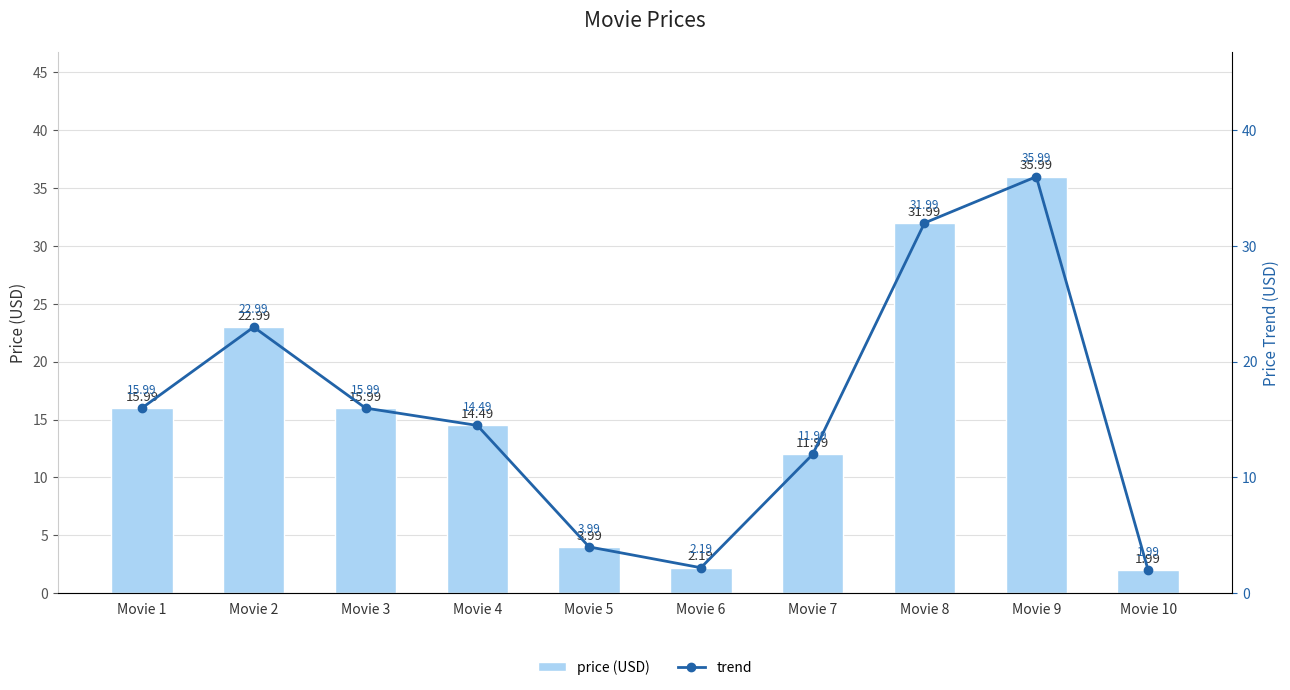

At how many categories does at least one series exceed 19?

3